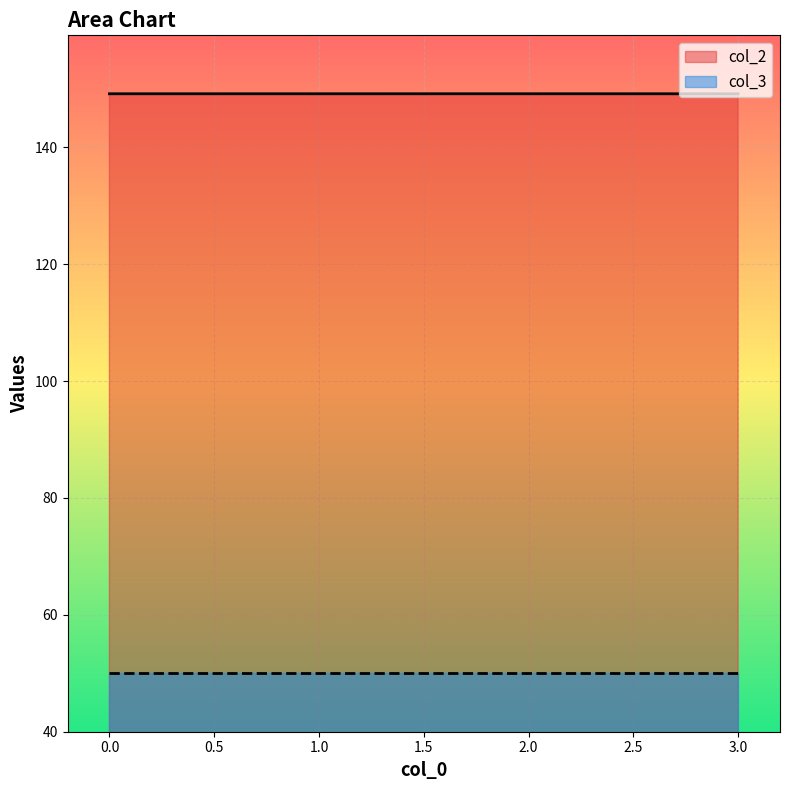

What is the minimum value shown in the chart?

50.0